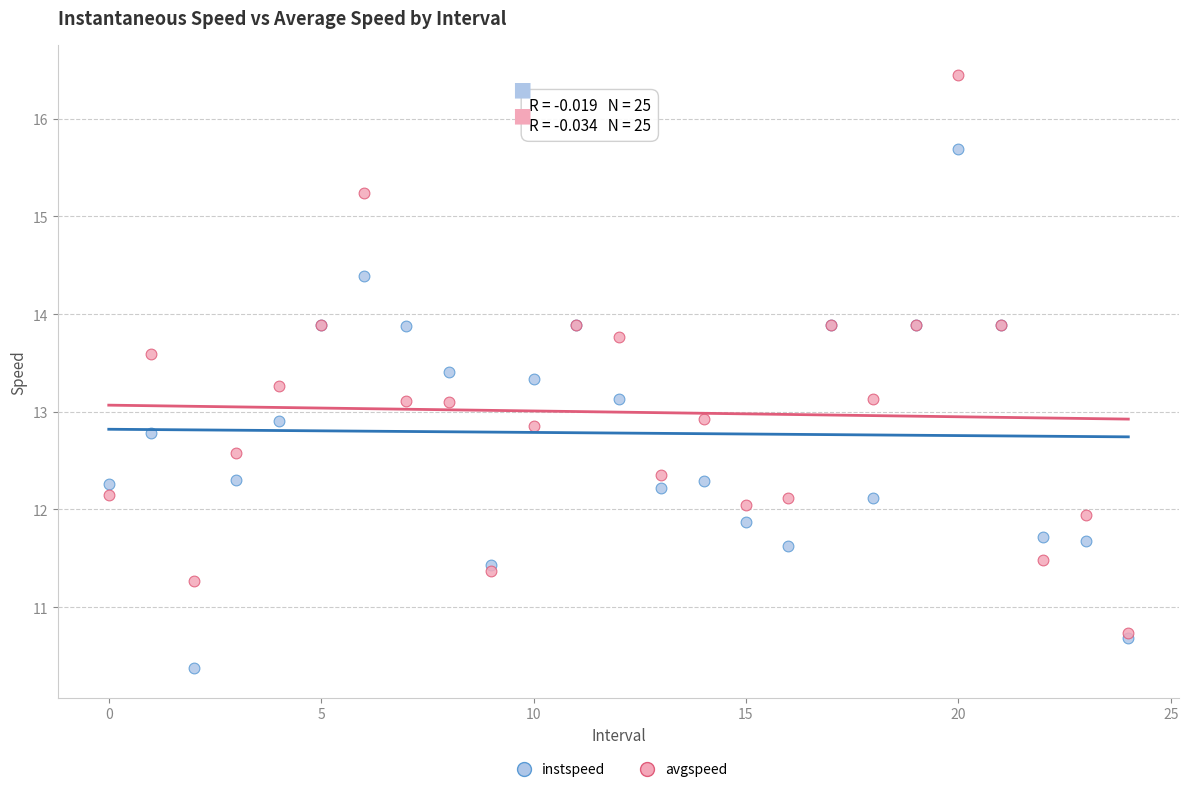

Which series contains the lowest Y value?

instspeed